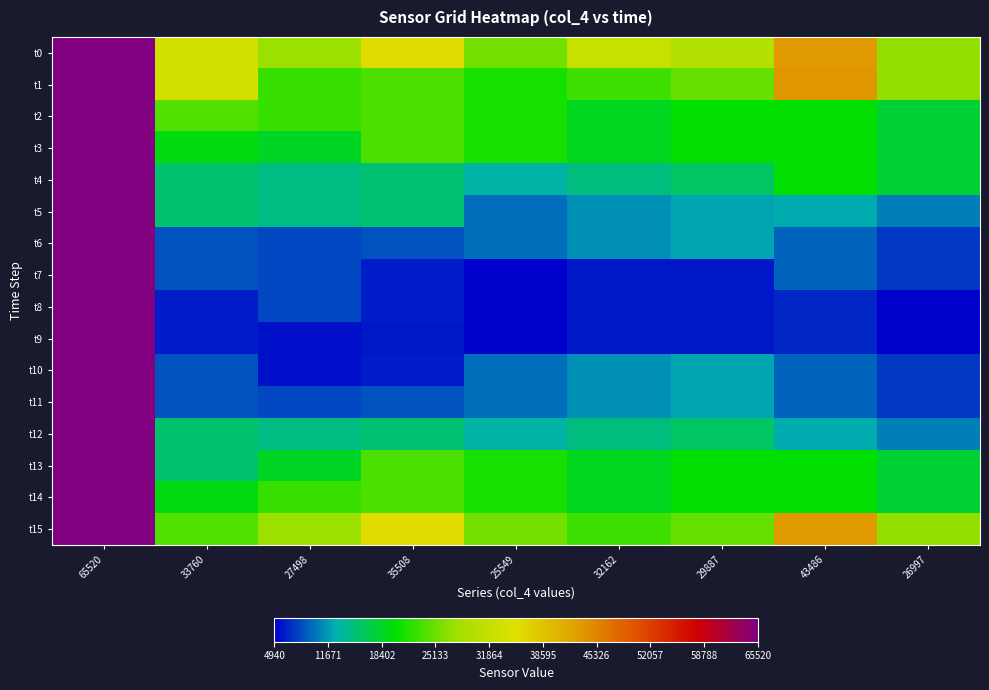

Reading left to right, what are all the values shown in this chart?

t0: 65520=65520	33760=33760	27498=27498	35508=35508	25549=25549	32162=32162	29887=29887	43486=43486	26997=26997
t1: 65520=65520	33760=33802	27498=22858	35508=23743	25549=21066	32162=23002	29887=24942	43486=43525	26997=26996
t2: 65520=65520	33760=23993	27498=22858	35508=23747	25549=21077	32162=18690	29887=20271	43486=20287	26997=17925
t3: 65520=65520	33760=19514	27498=18532	35508=23747	25549=21077	32162=18686	29887=20255	43486=20287	26997=17925
t4: 65520=65520	33760=15438	27498=14574	35508=15285	25549=13182	32162=14748	29887=15963	43486=20293	26997=17937
t5: 65520=65520	33760=15432	27498=14581	35508=15282	25549=9900	32162=11259	29887=12107	43486=12425	26997=10438
t6: 65520=65520	33760=8663	27498=8136	35508=8607	25549=9906	32162=11265	29887=12110	43486=9212	26997=7486
t7: 65520=65520	33760=8668	27498=8136	35508=6125	25549=4940	32162=5912	29887=6104	43486=9223	26997=7481
t8: 65520=65520	33760=6144	27498=8136	35508=6125	25549=4940	32162=5912	29887=6104	43486=6600	26997=5098
t9: 65520=65520	33760=6144	27498=5747	35508=6122	25549=4940	32162=5912	29887=6104	43486=6600	26997=5098
t10: 65520=65520	33760=8668	27498=5747	35508=6125	25549=9906	32162=11265	29887=12110	43486=9223	26997=7481
t11: 65520=65520	33760=8663	27498=8136	35508=8607	25549=9900	32162=11259	29887=12107	43486=9212	26997=7486
t12: 65520=65520	33760=15432	27498=14574	35508=15285	25549=13182	32162=14748	29887=15963	43486=12425	26997=10438
t13: 65520=65520	33760=15438	27498=18532	35508=23747	25549=21066	32162=18686	29887=20255	43486=20293	26997=17937
t14: 65520=65520	33760=19514	27498=22858	35508=23743	25549=21077	32162=18690	29887=20271	43486=20287	26997=17925
t15: 65520=65520	33760=23993	27498=27498	35508=35508	25549=25549	32162=23002	29887=24942	43486=43486	26997=26997